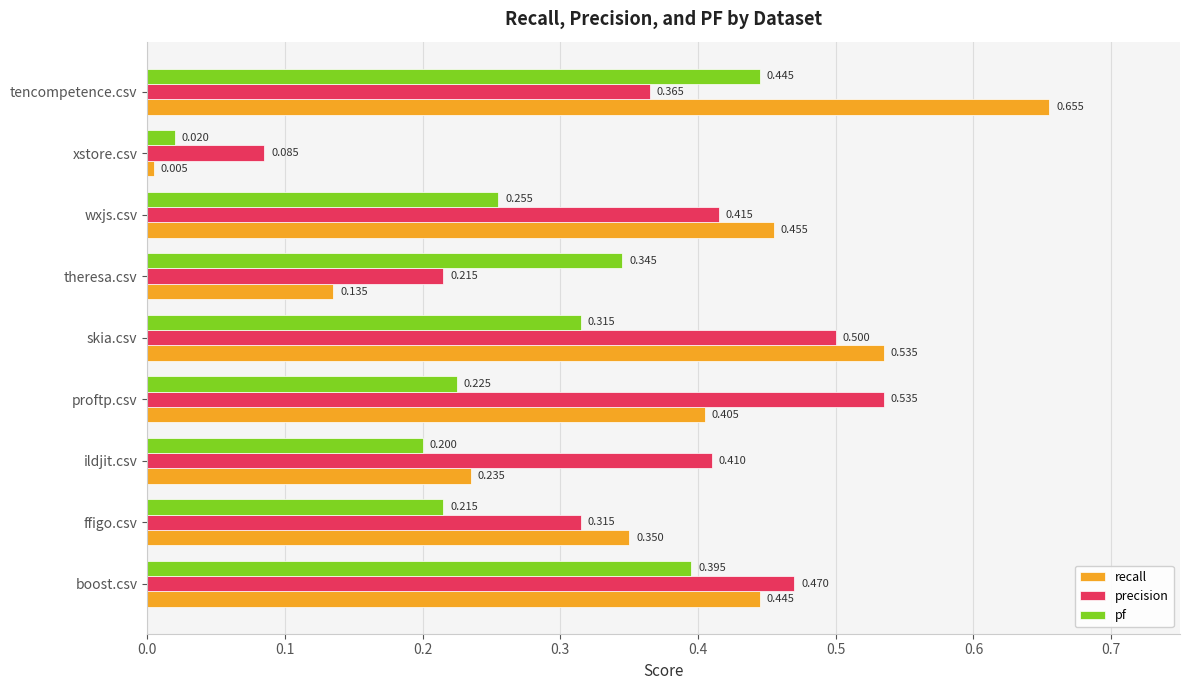

Which category has the lowest value in the recall series?

xstore.csv